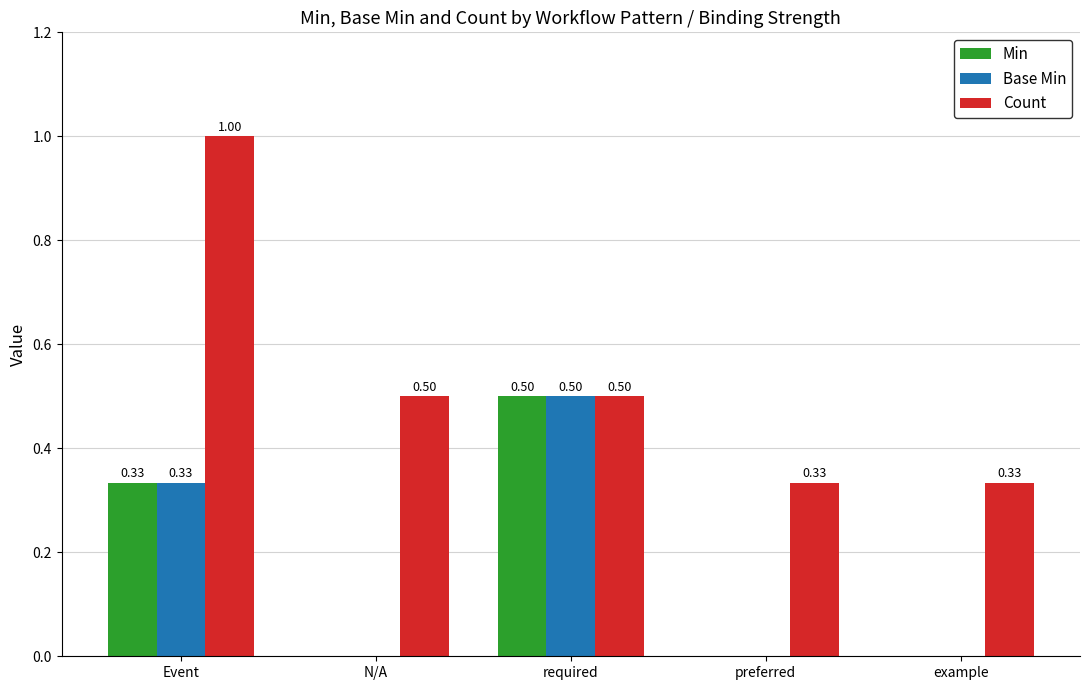

What is the sum of the Count values at Event and N/A?

1.5